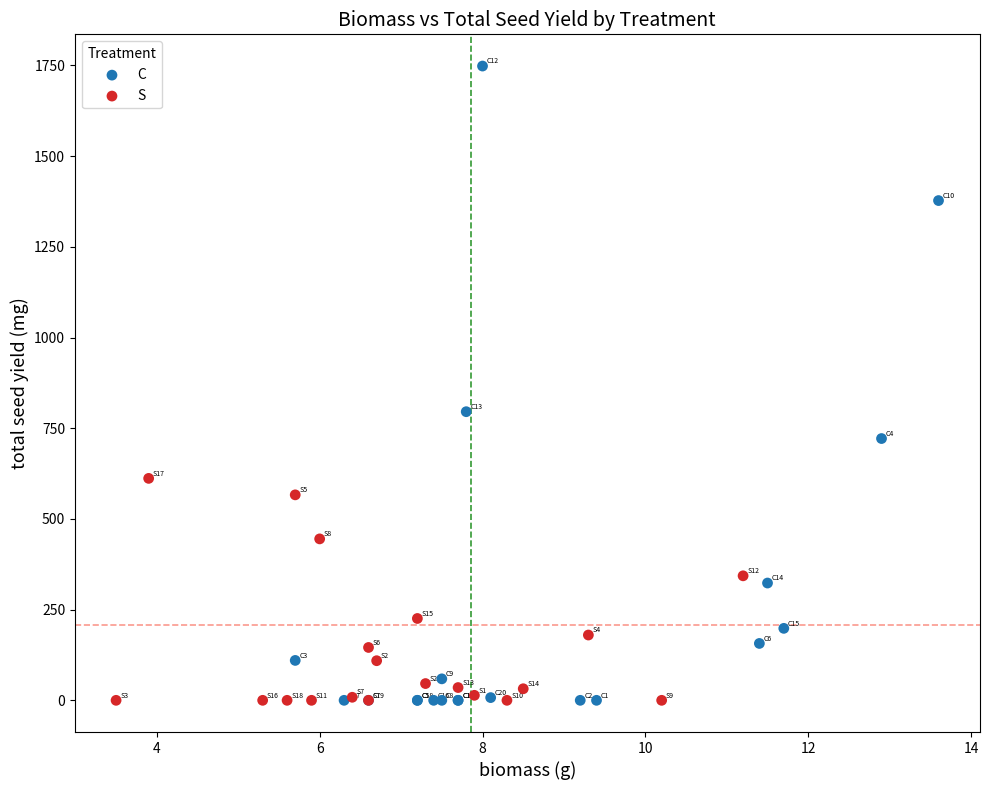

Which series contains the highest Y value?

C